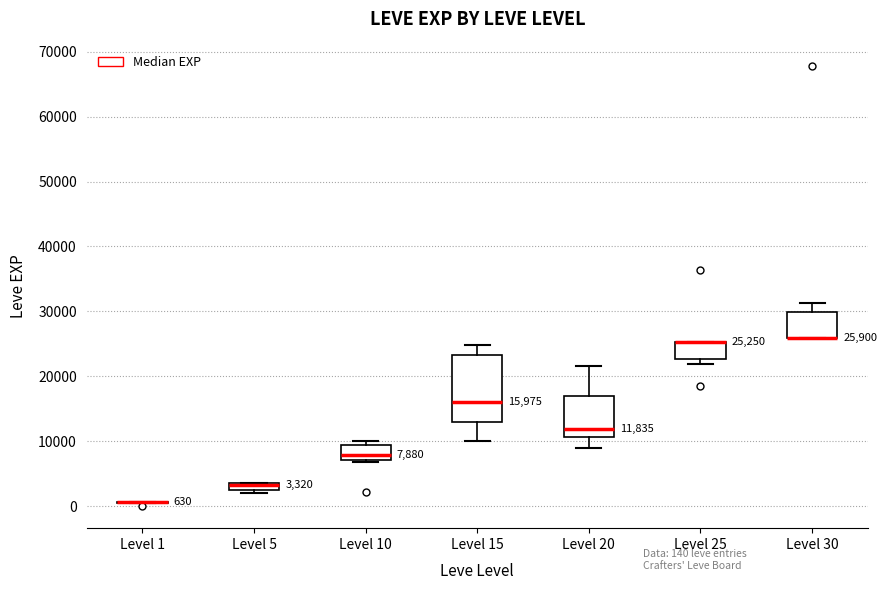

Which box is the tallest, from its lower edge to its upper edge?

Level 15